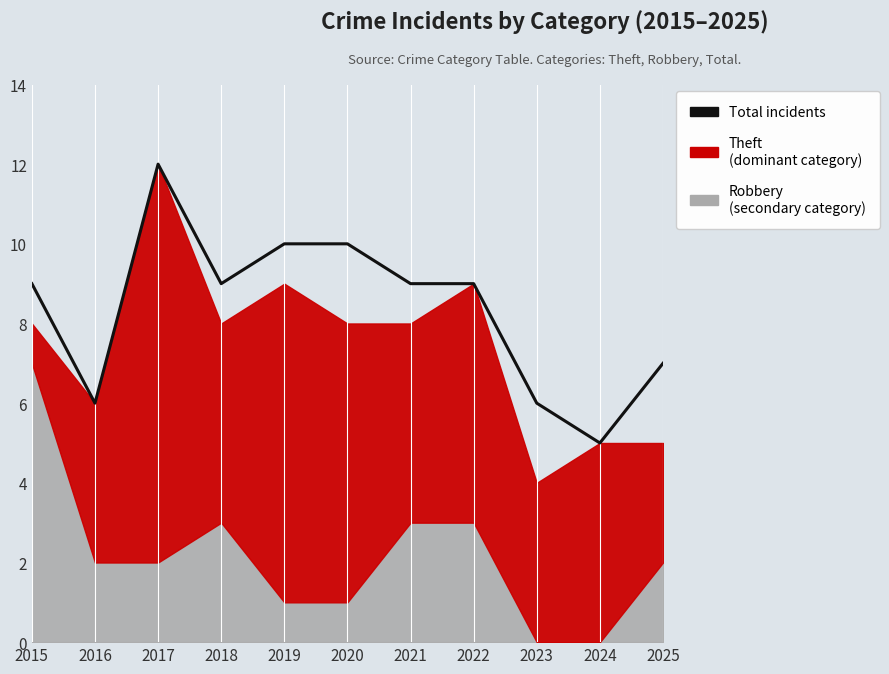

Where is the first local minimum?

2016